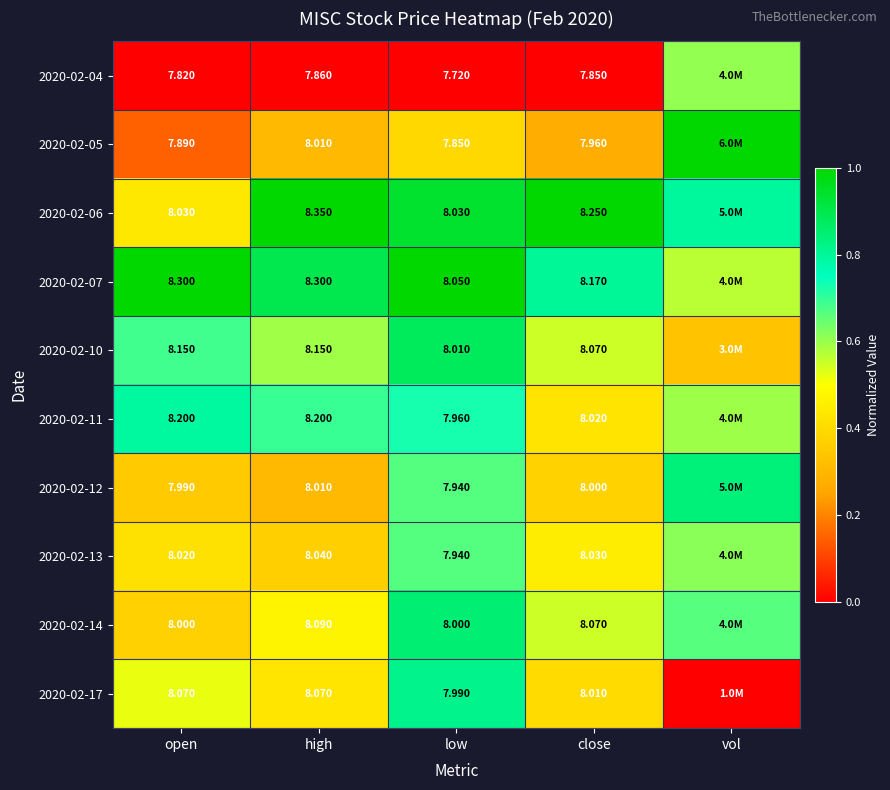

Is it true that 2020-02-06 equals 0.6 at high?

False